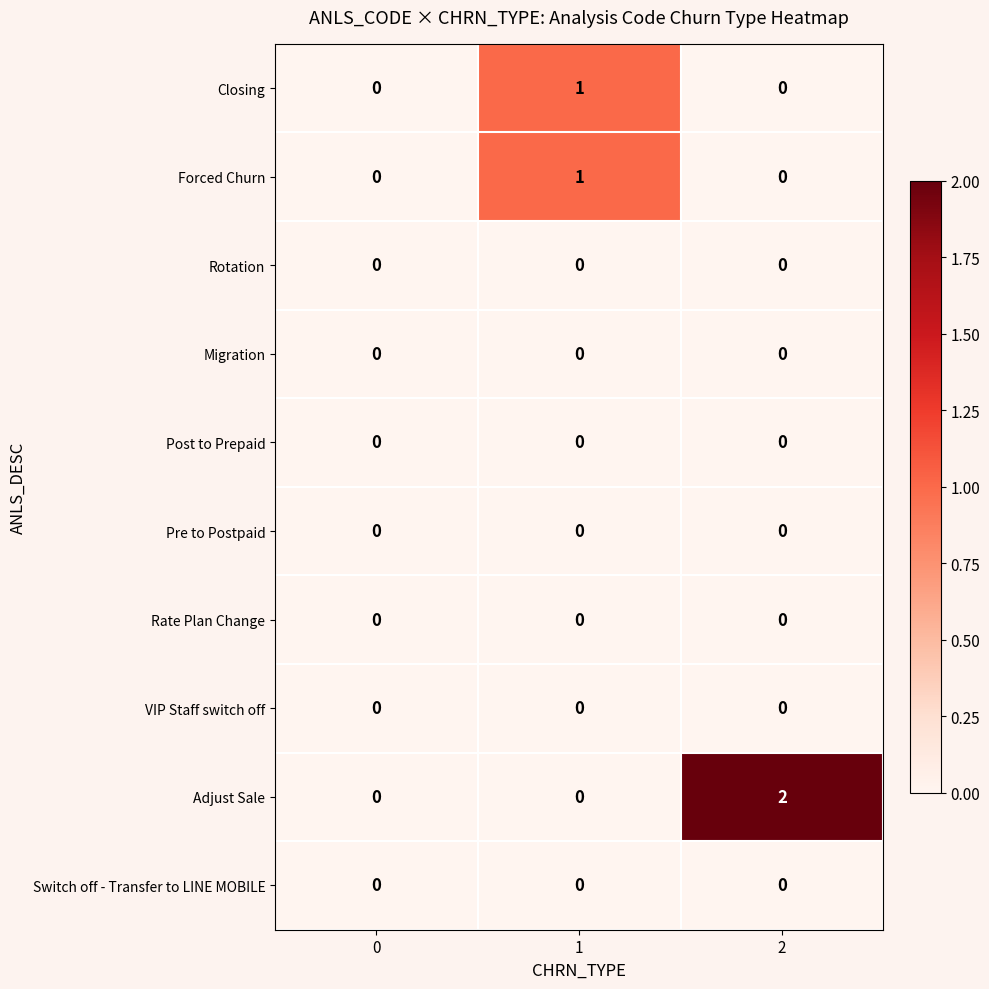

Which series has the largest total across all categories?

Adjust Sale